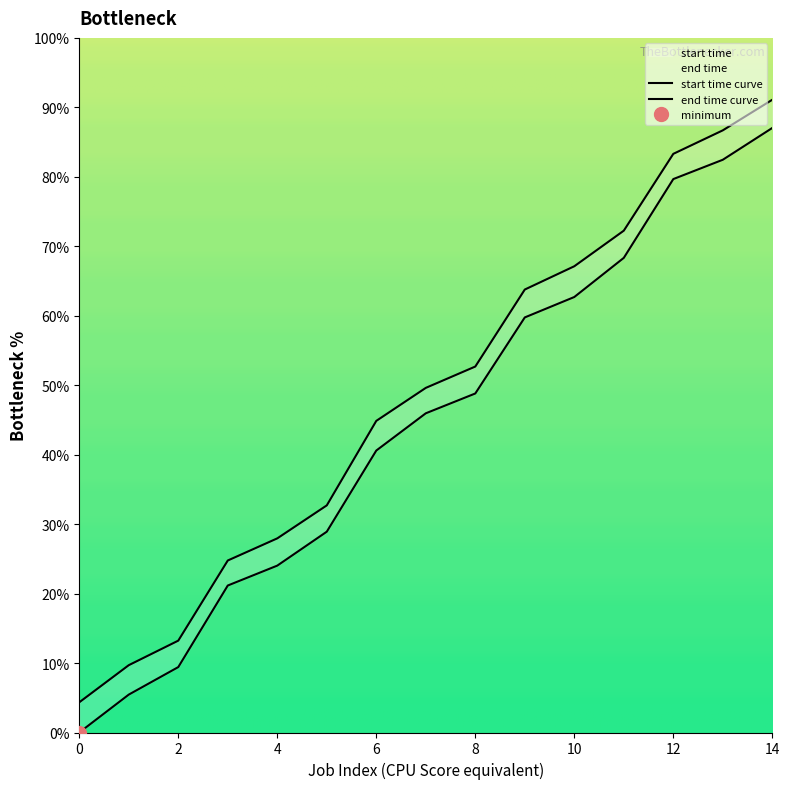

What is the value of the start time point at the 15th from the left?

87.0